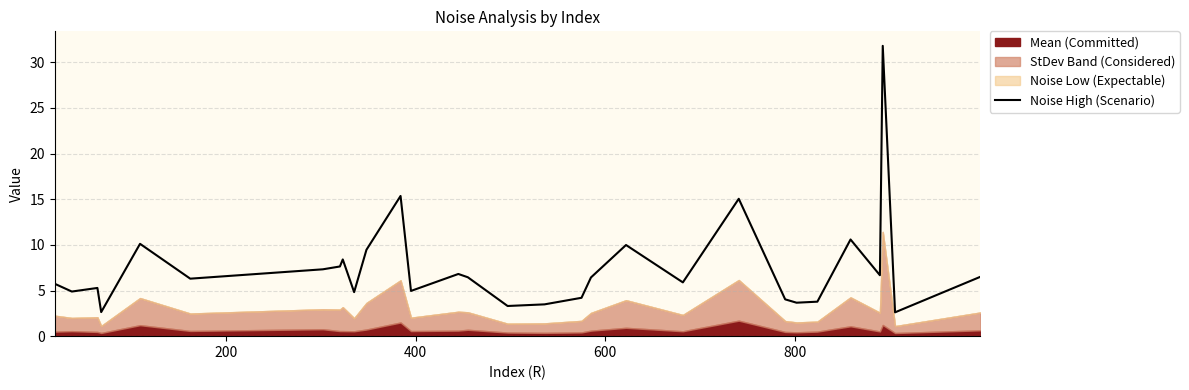

What is the highest value of the Noise High (Scenario) series?

31.8